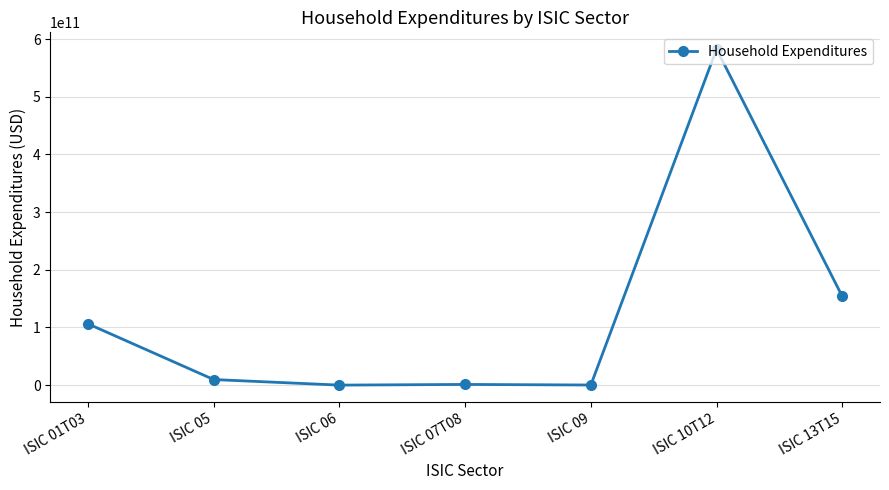

What is the maximum value shown in the chart?

582606653457.8